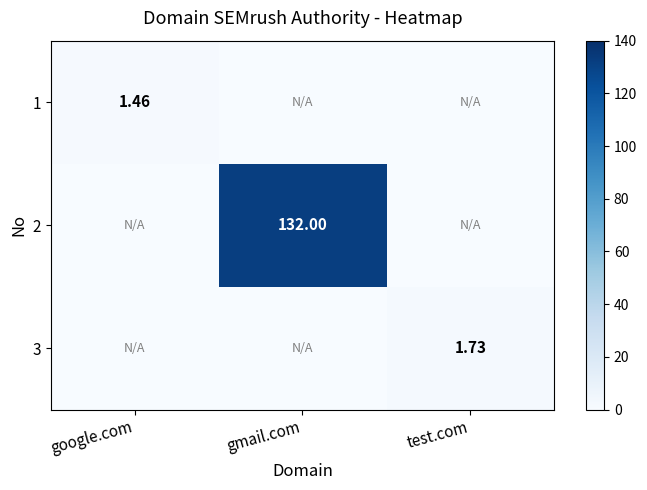

What is the total value across all series at google.com?

1.5